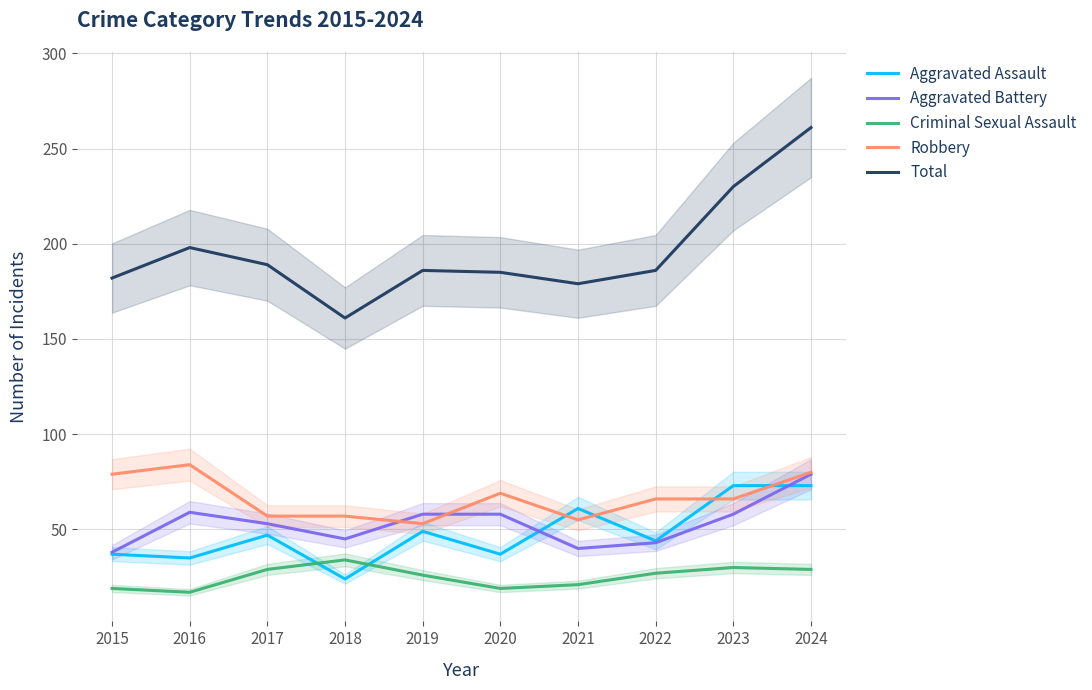

Which series has the largest range (max minus min)?

Total